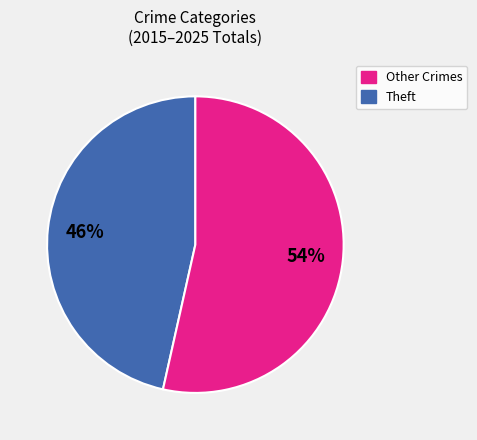

Is there any slice that represents more than half of the pie?

Yes